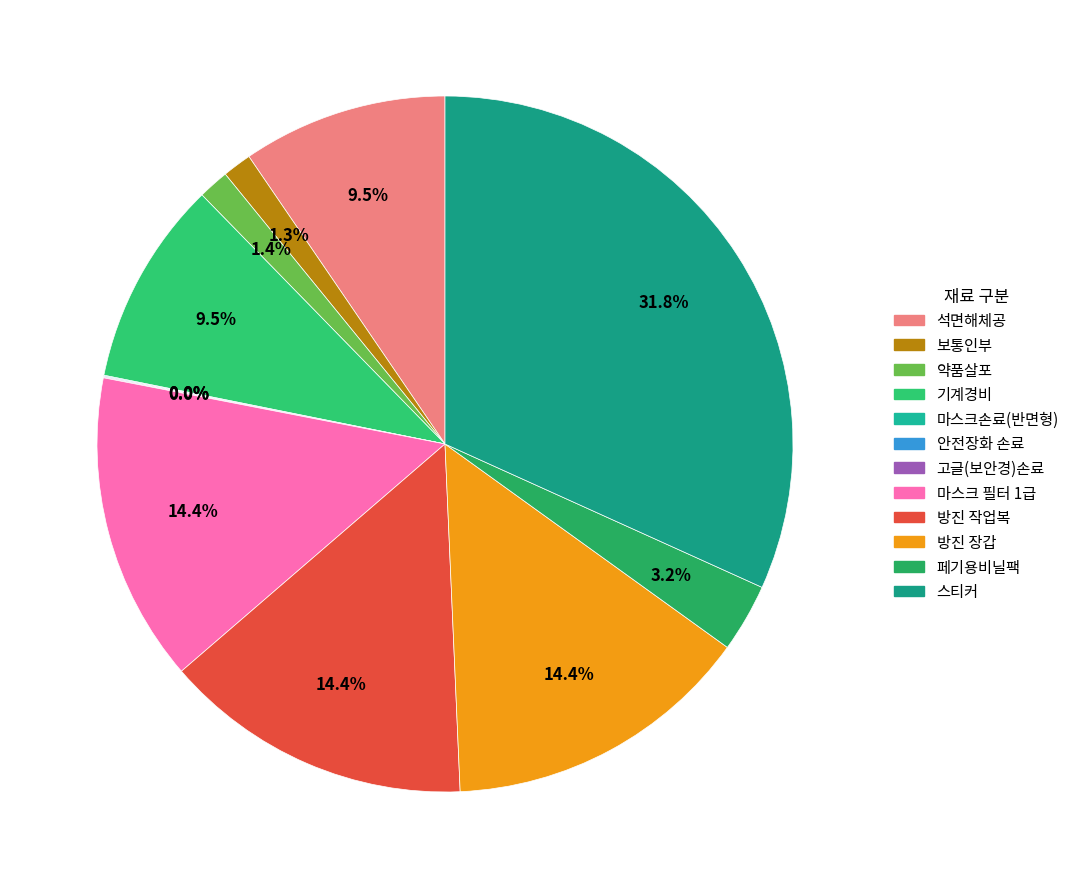

Which category has the biggest portion of the pie?

스티커